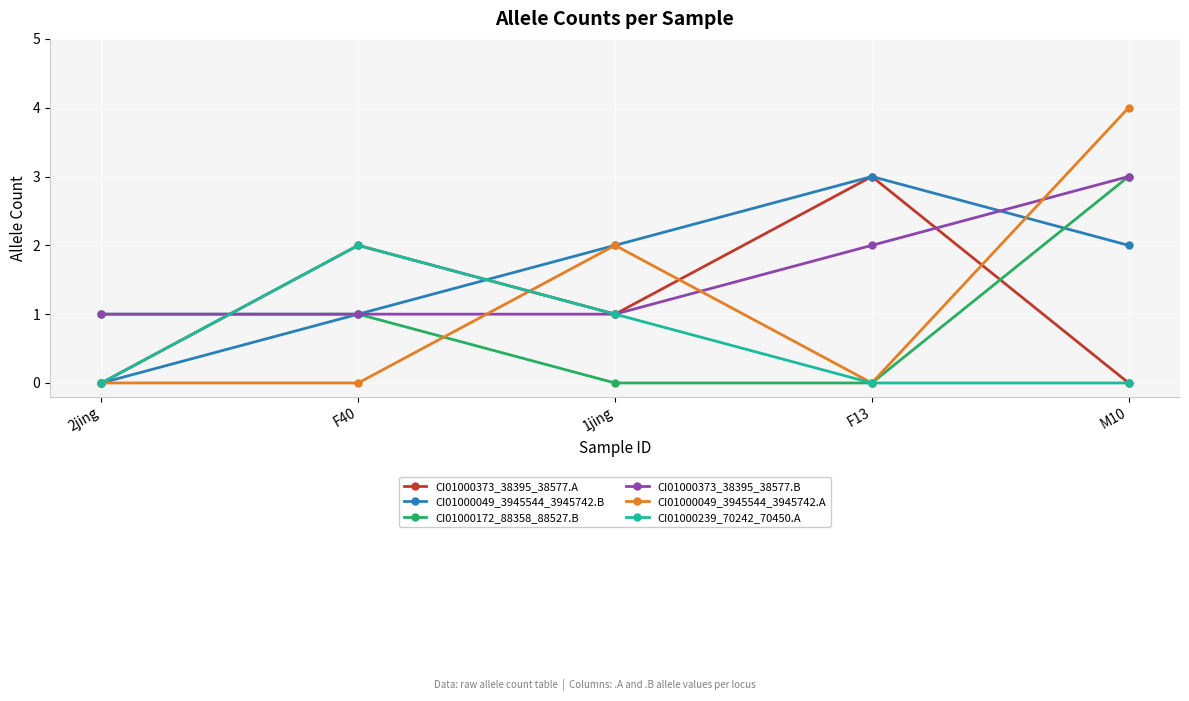

What position from the right is F40?

4